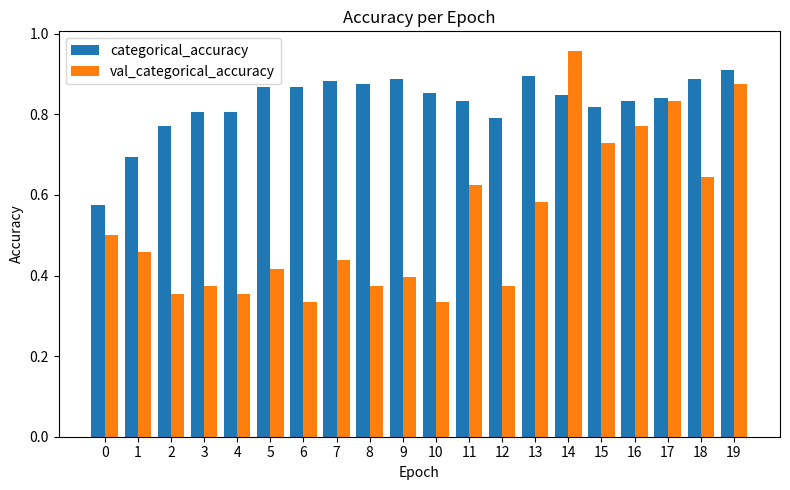

What is the sum of the val_categorical_accuracy values at 13 and 19?

1.5